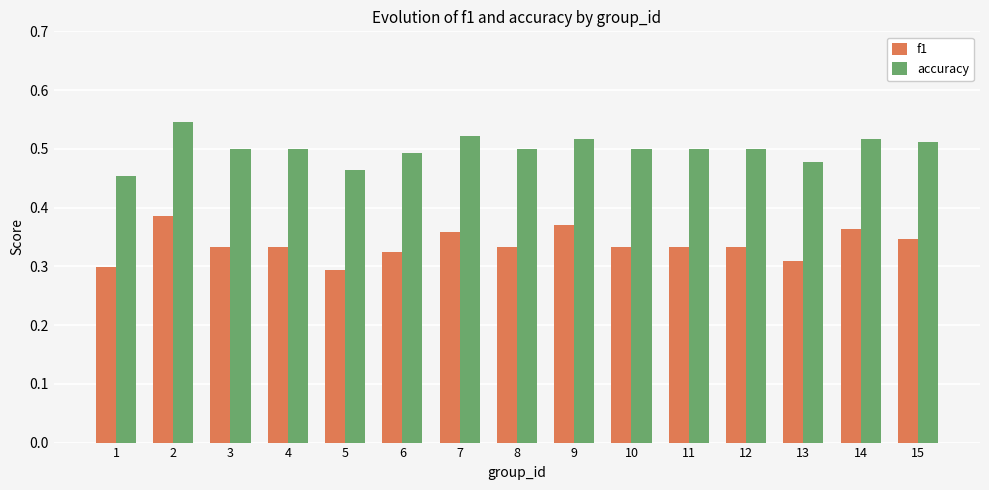

What is the spread (max minus min) of values at 6?

0.2